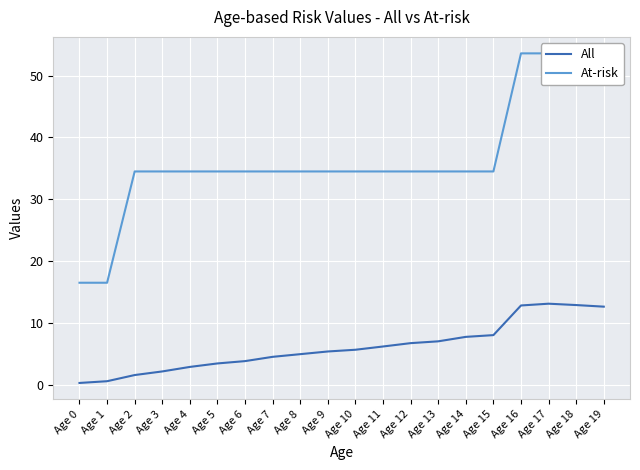

The value of At-risk at Age 9 is 8.1. True or false?

False